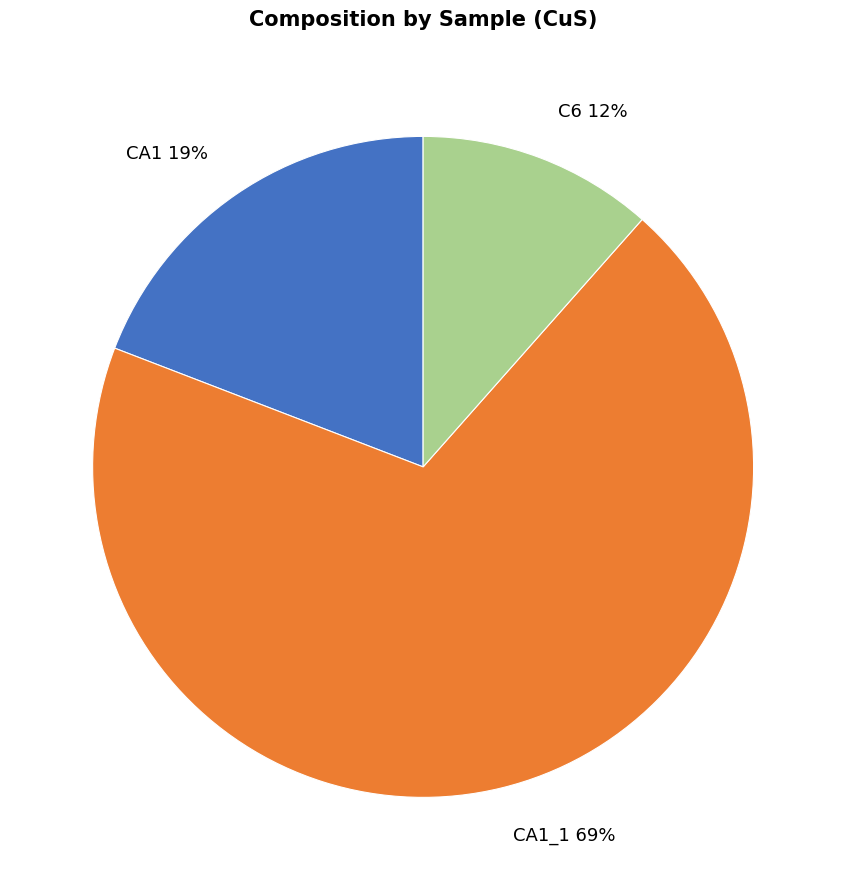

Does CA1_1 represent more than half of the total?

Yes